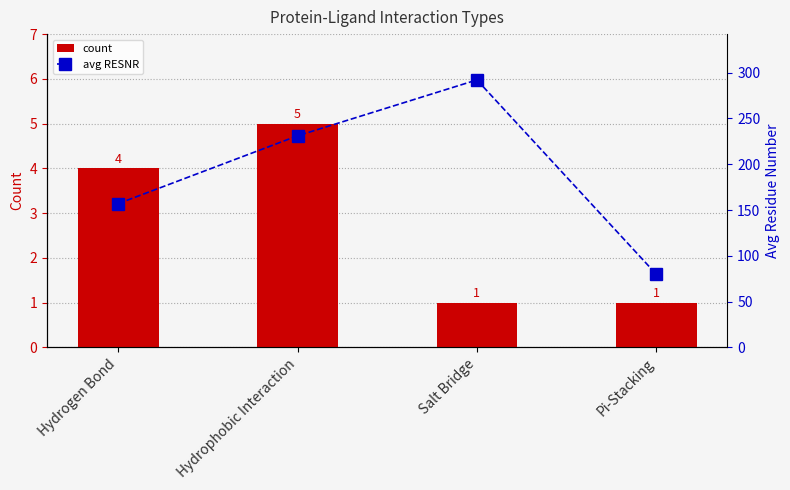

Which series has the largest range (max minus min)?

avg RESNR